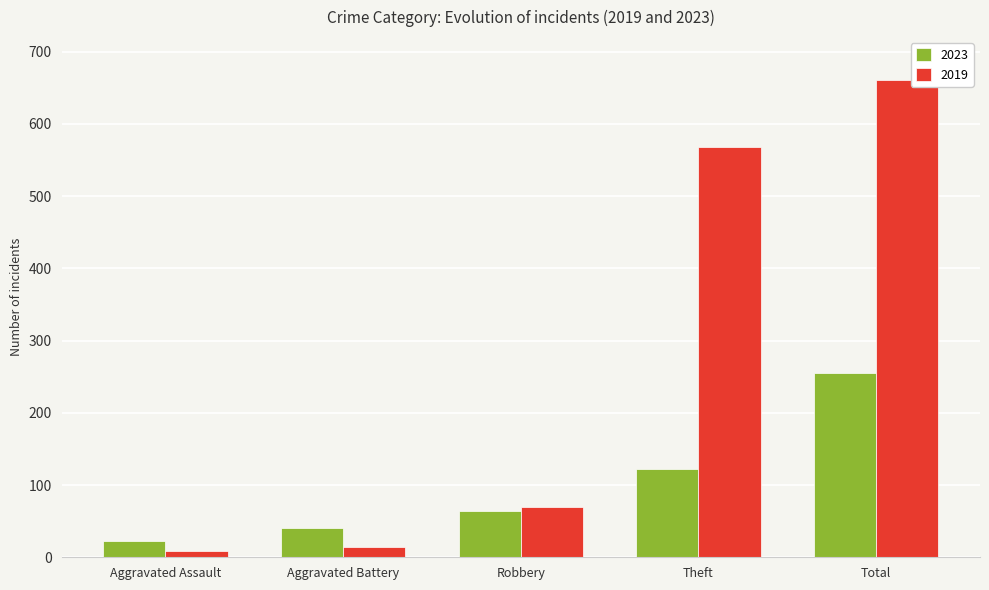

What is the value of the 2023 bar at the 3rd from the left?

64